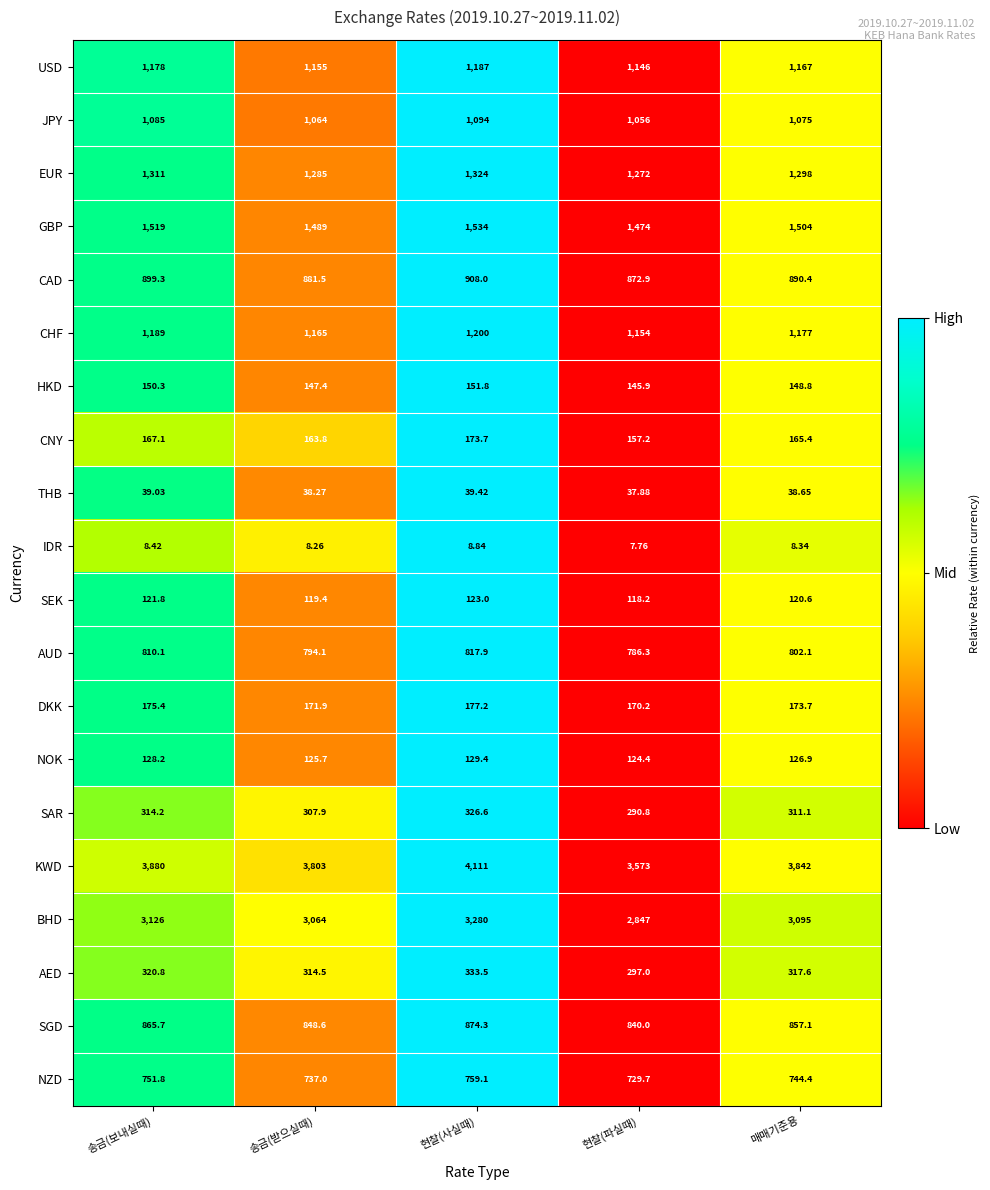

At which label does USD reach its minimum?

현찰(파실때)